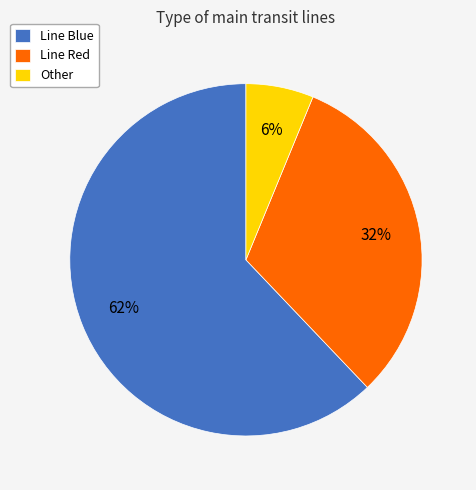

What percentage is the Line Blue slice, to the nearest percent?

62%